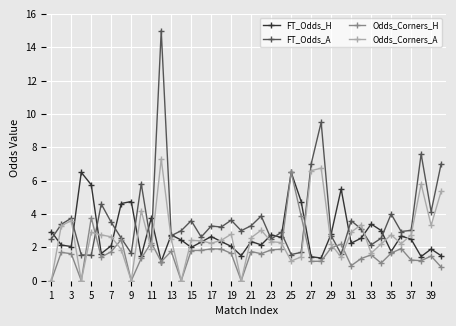

Is this an area chart (filled region under the line)?

No